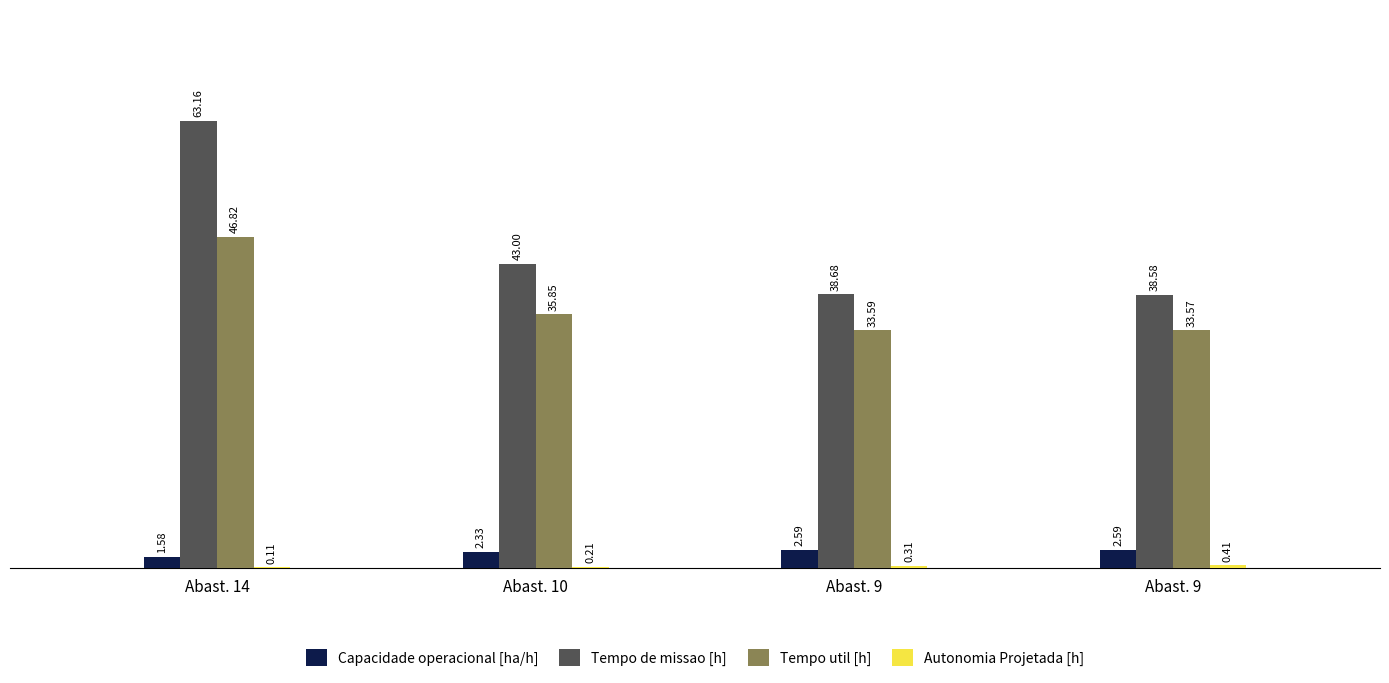

Are the bars grouped side by side (vs. stacked)?

Yes